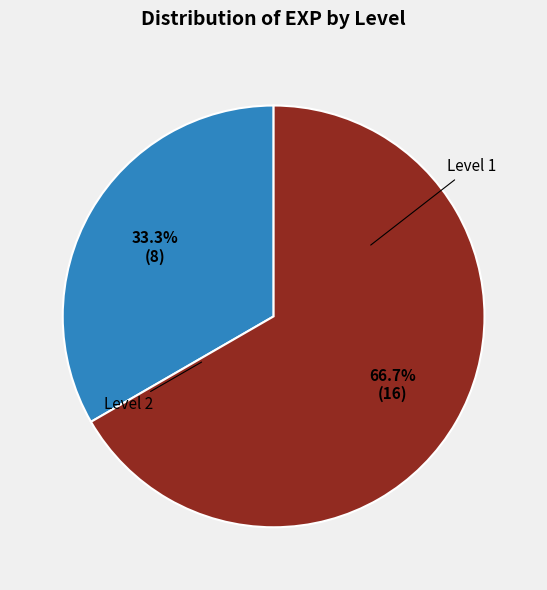

Is there a majority slice in this chart?

Yes